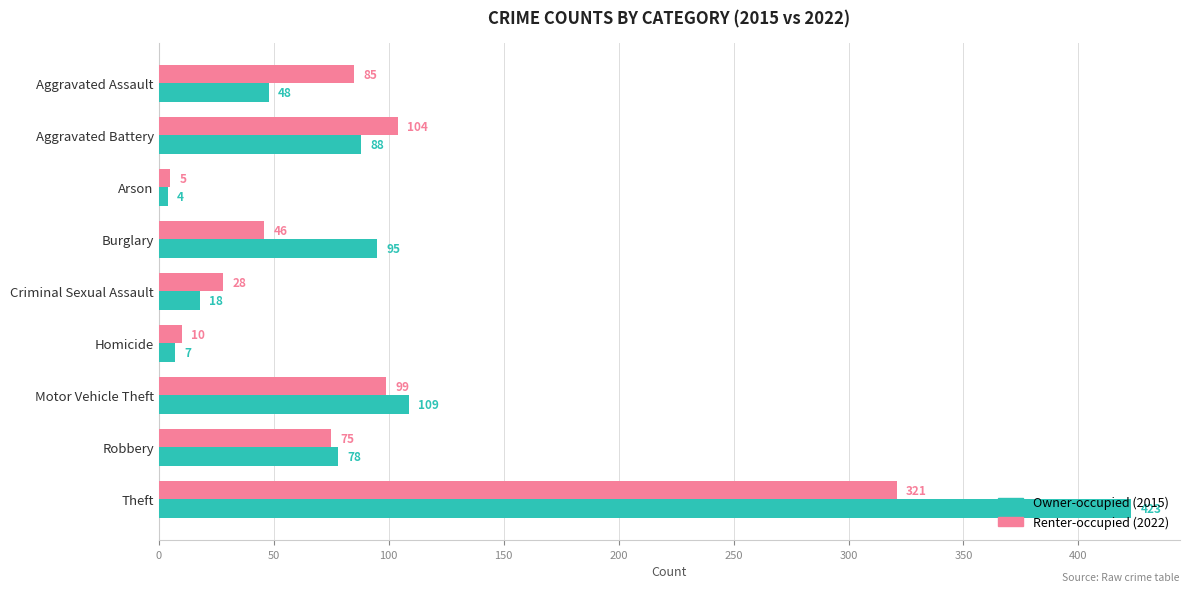

How many values in the Renter-occupied (2022) series are below 75?

4